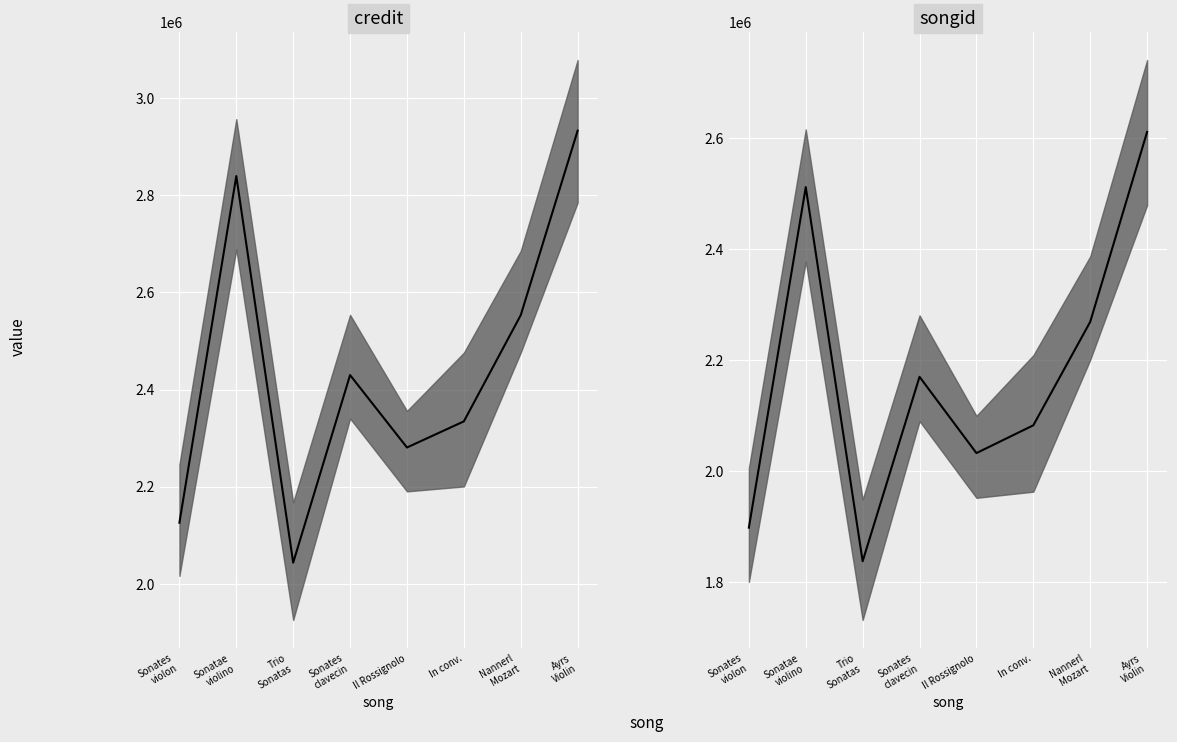

What is the total value across all series at Il Rossignolo?

4312820